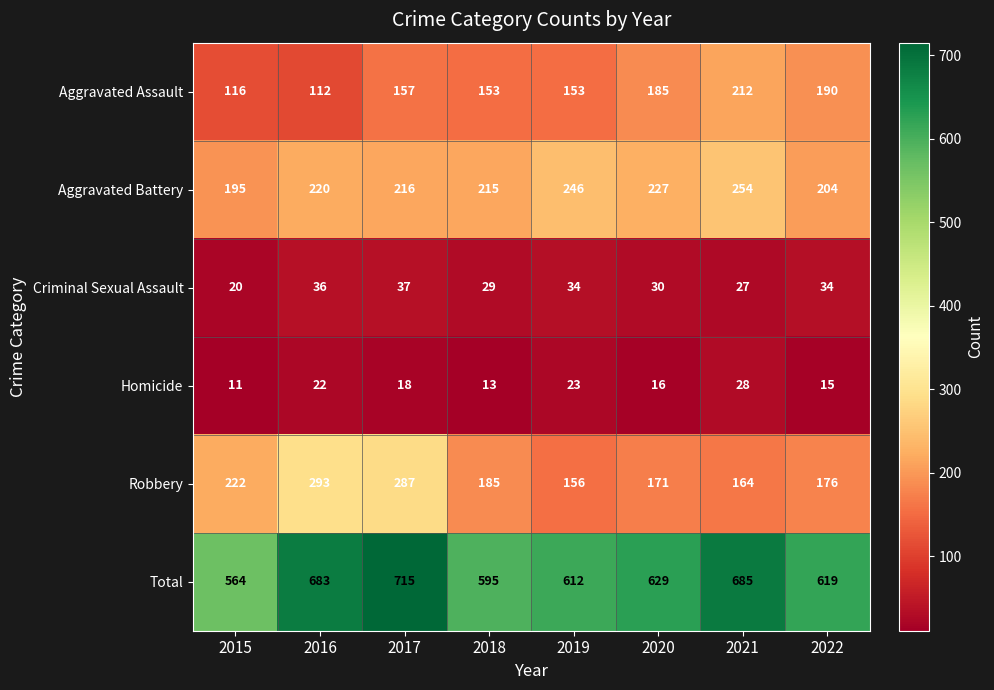

True or false: Aggravated Assault has a value of 62 at 2021.

False